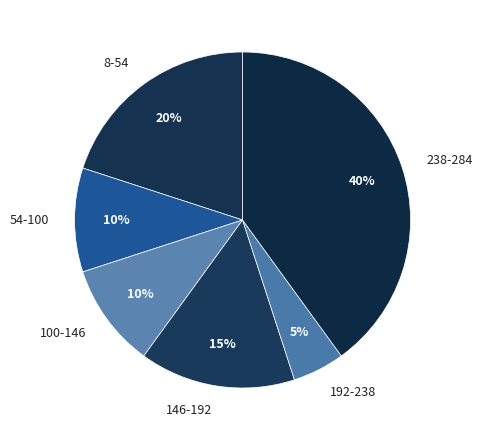

Which slice is the largest?

238-284